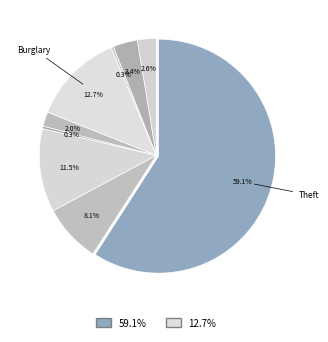

Rank the categories by value from lowest to highest.

Arson, Homicide, Criminal Sexual Assault, Aggravated Assault, Aggravated Battery, Robbery, Motor Vehicle Theft, Burglary, Theft